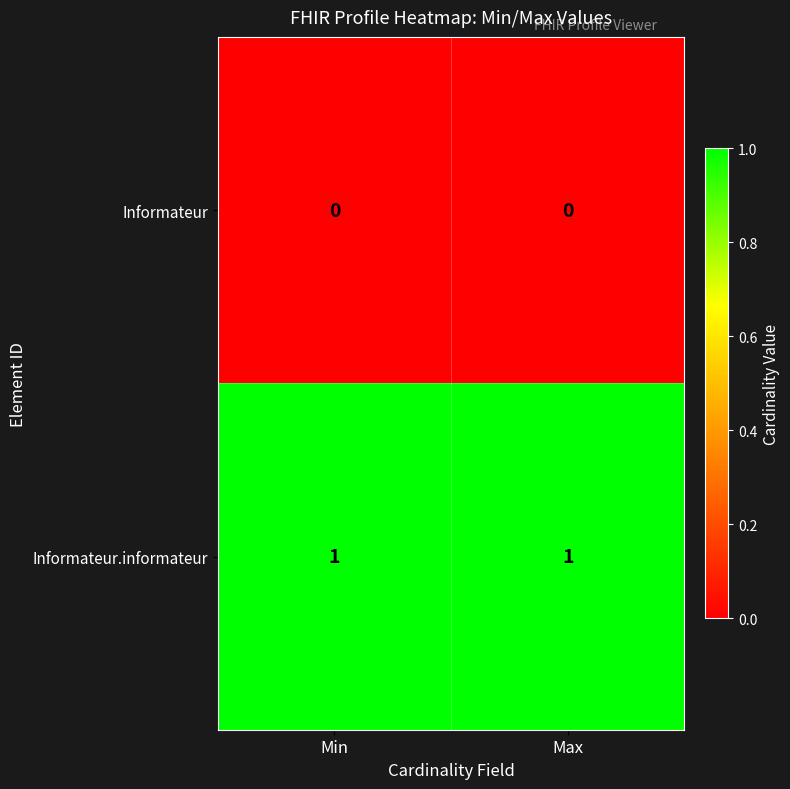

How many series are shown in this chart?

2